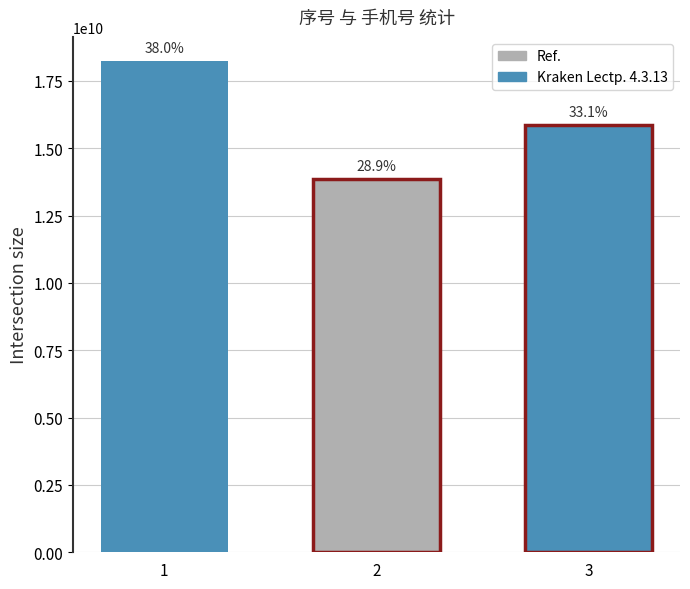

What is the change in value from 1 to 2?

-4370258405